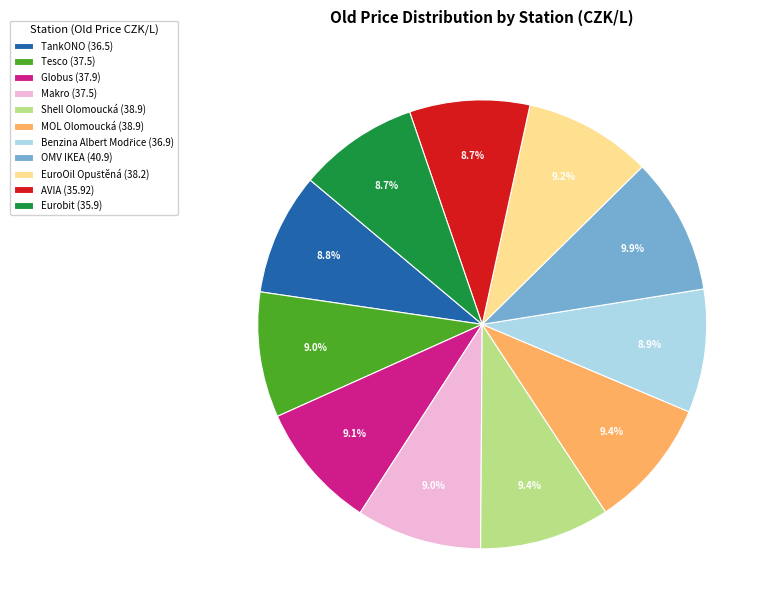

Is there a majority slice in this chart?

No